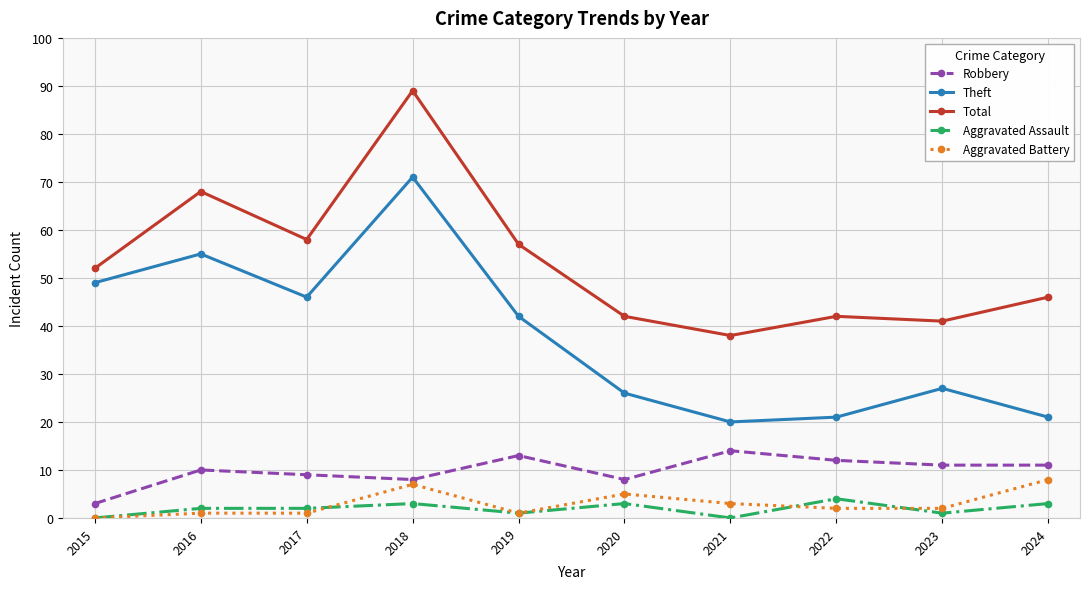

At how many categories does at least one series exceed 80?

1